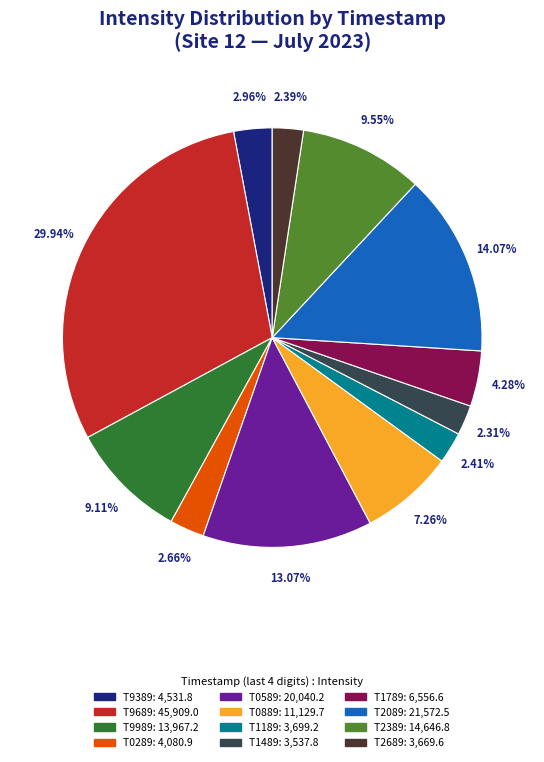

Is there a majority slice in this chart?

No